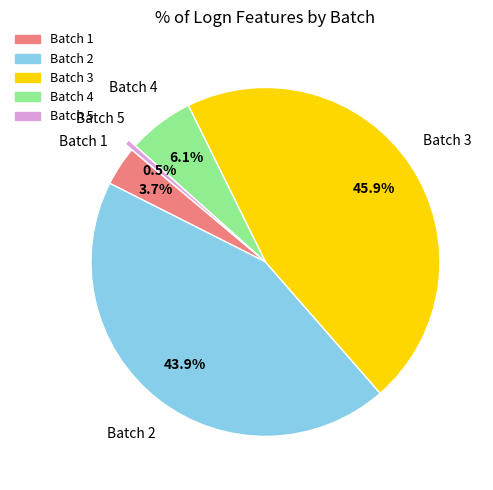

Is there any slice that represents more than half of the pie?

No